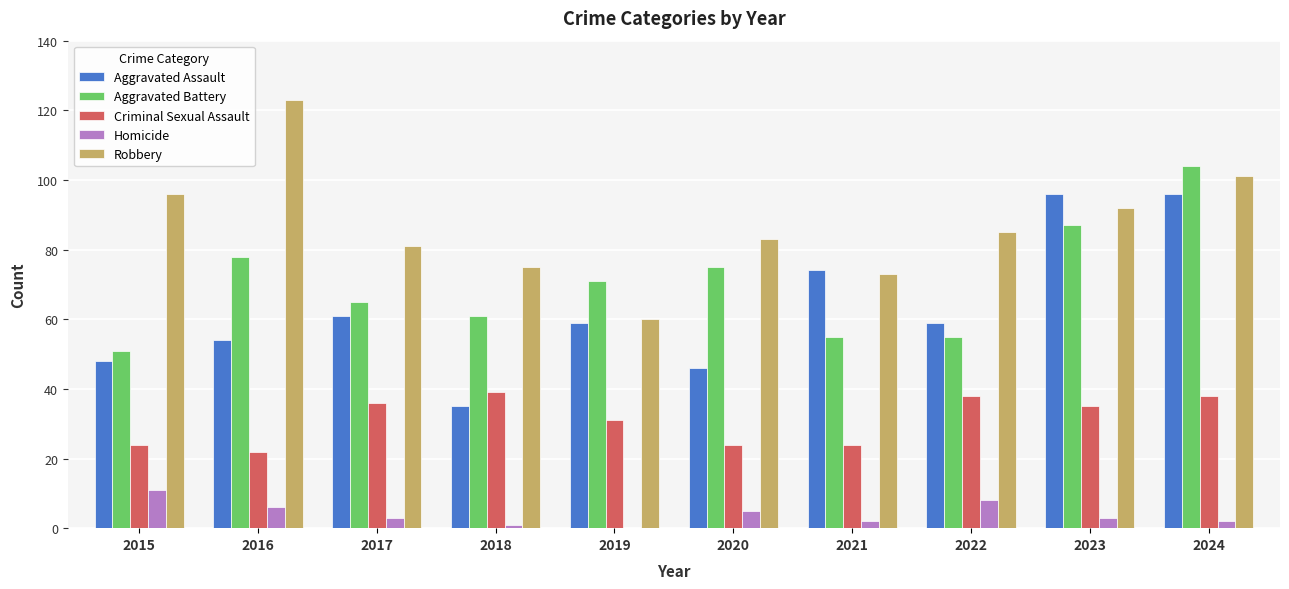

Reading left to right, list all the values displayed in this chart.

Aggravated Assault: 48	54	61	35	59	46	74	59	96	96
Aggravated Battery: 51	78	65	61	71	75	55	55	87	104
Criminal Sexual Assault: 24	22	36	39	31	24	24	38	35	38
Homicide: 11	6	3	1	0	5	2	8	3	2
Robbery: 96	123	81	75	60	83	73	85	92	101